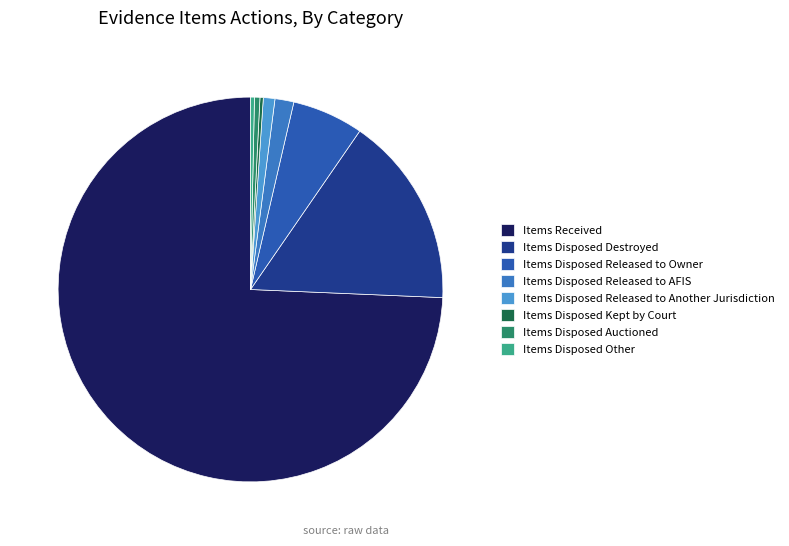

Is it true that Items Disposed Released to Owner is 21% of the pie?

False